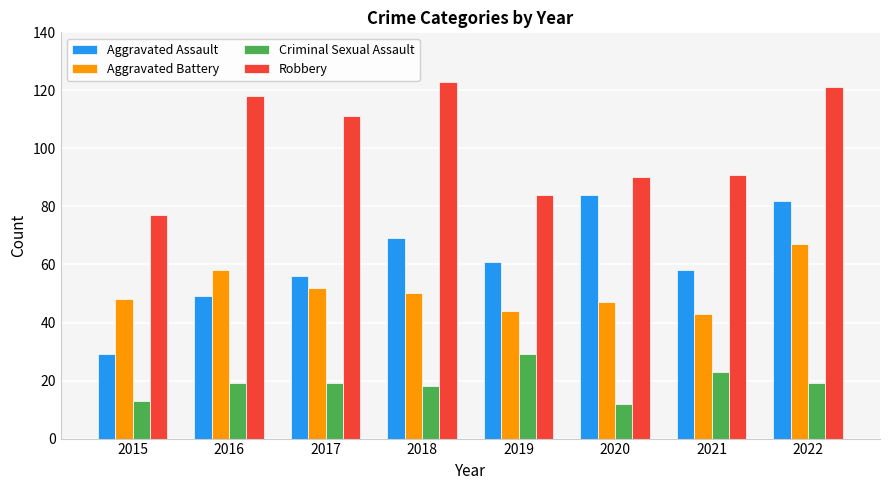

What is the total value across all series at 2015?

167